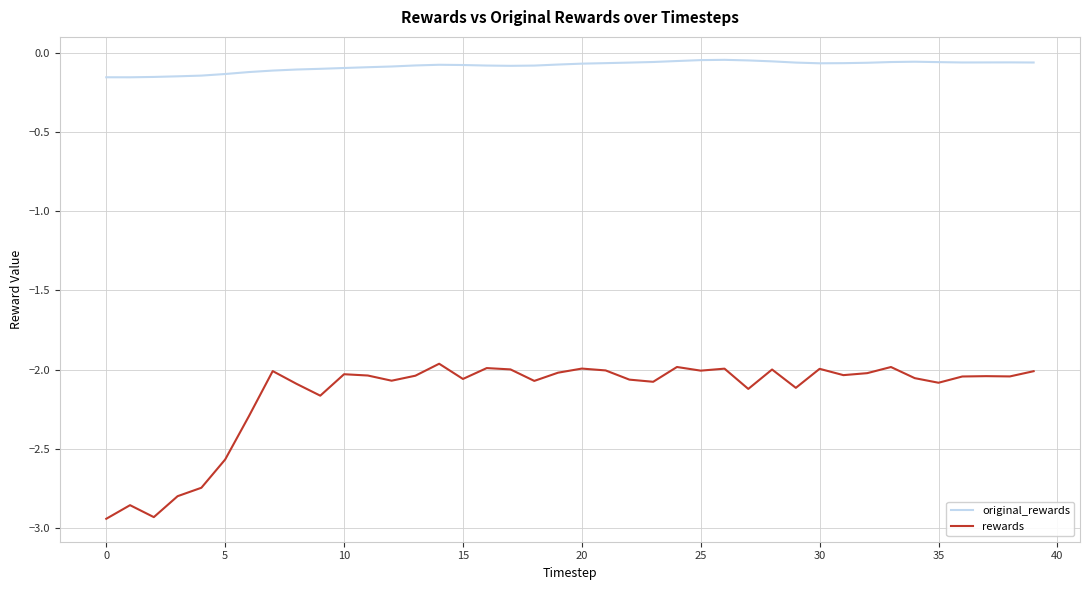

Which series has the widest spread of values?

rewards